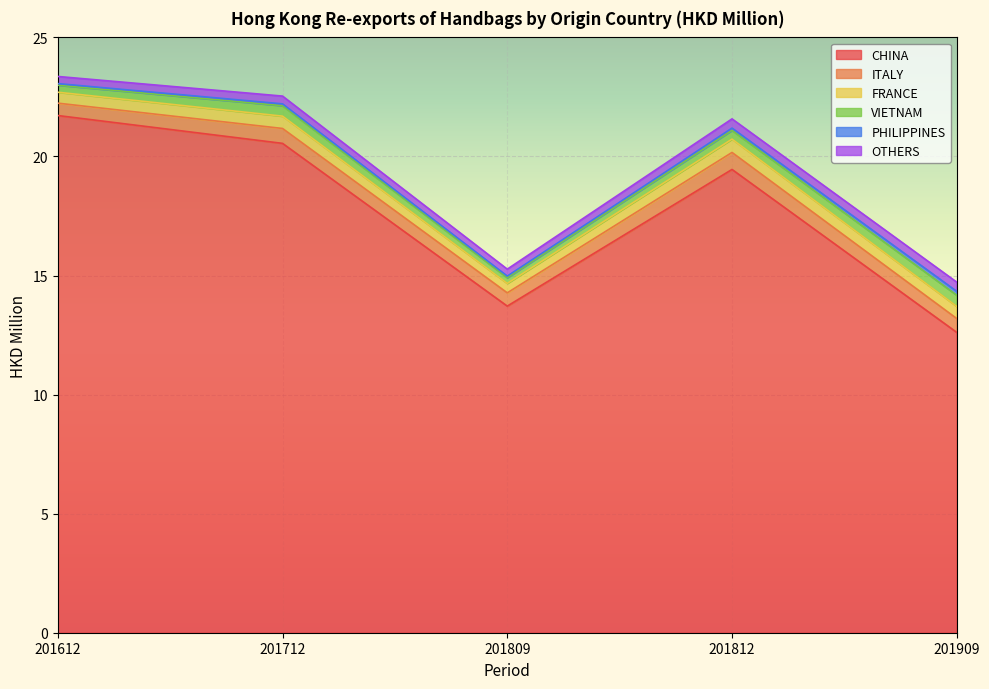

True or false: PHILIPPINES and ITALY intersect in this chart.

False